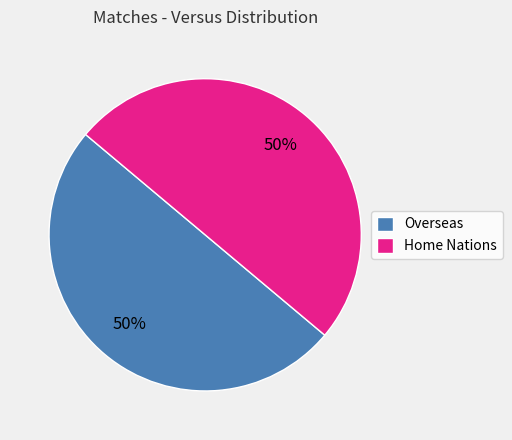

True or false: Home Nations accounts for 55% of the total.

False